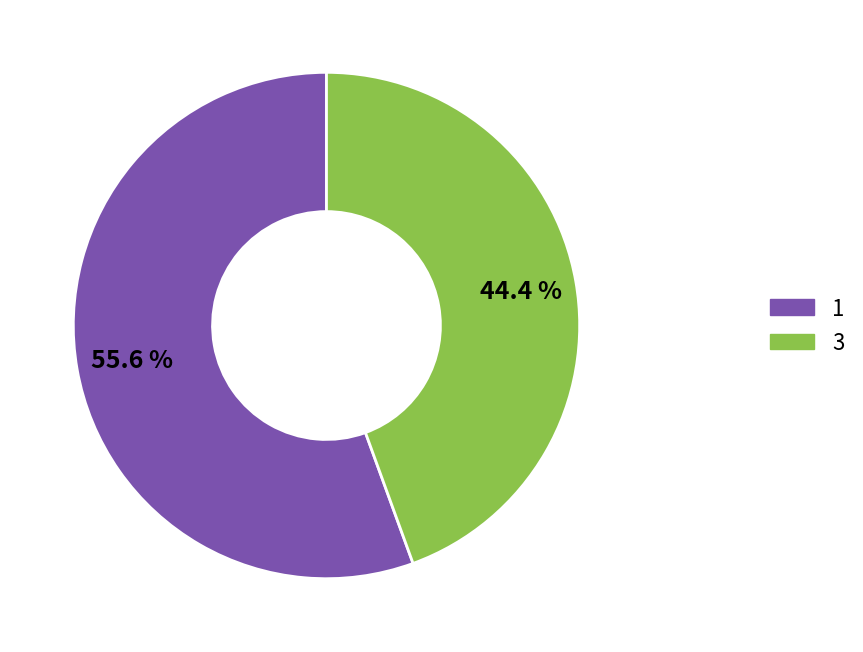

Which category has the biggest portion of the pie?

1